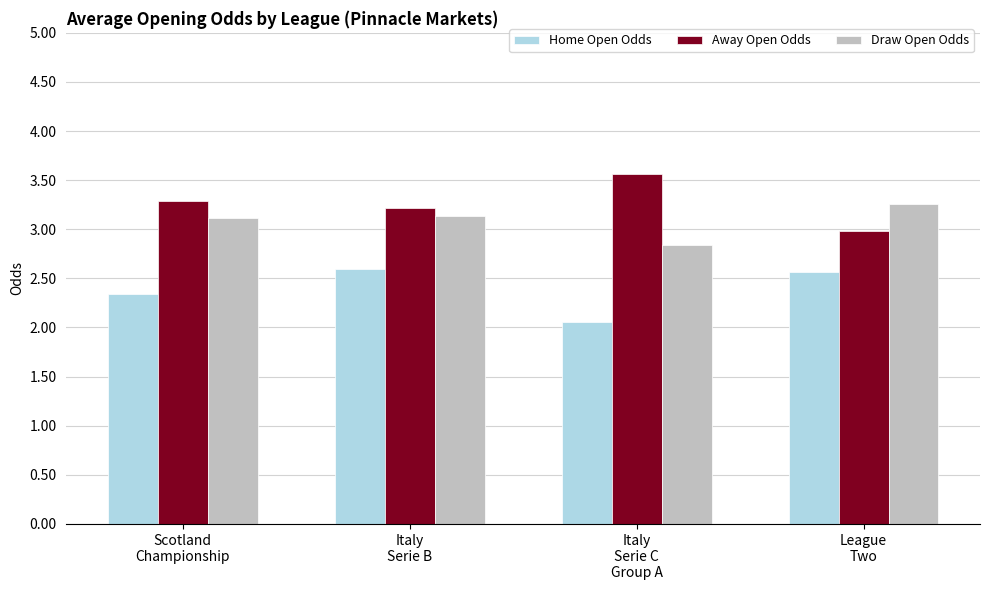

How many groups of bars are there?

4